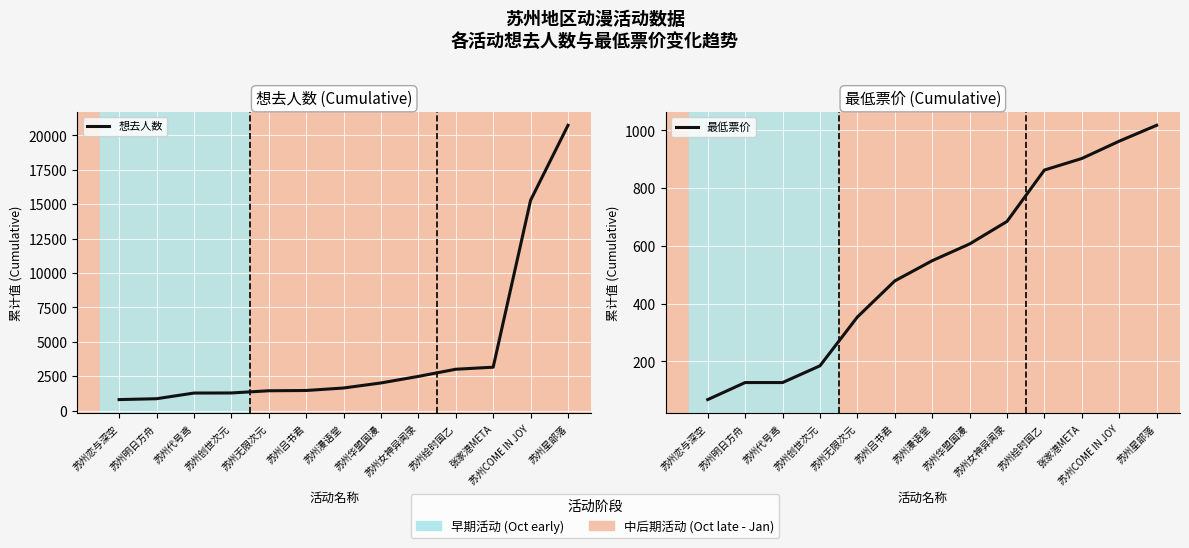

What is the label of the 3rd point from the left?

苏州代号鸢